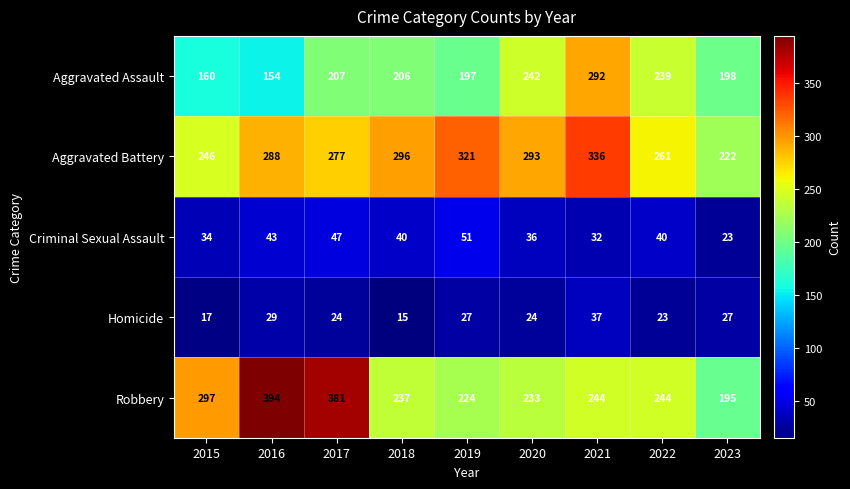

What is the difference between the Robbery values at 2019 and 2020?

9